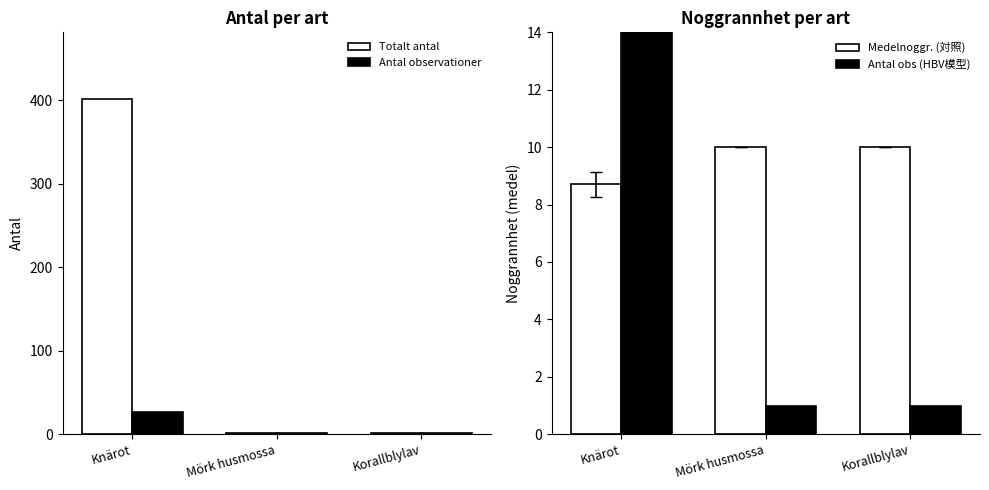

Between Korallblylav and Mörk husmossa, which is larger?

Korallblylav